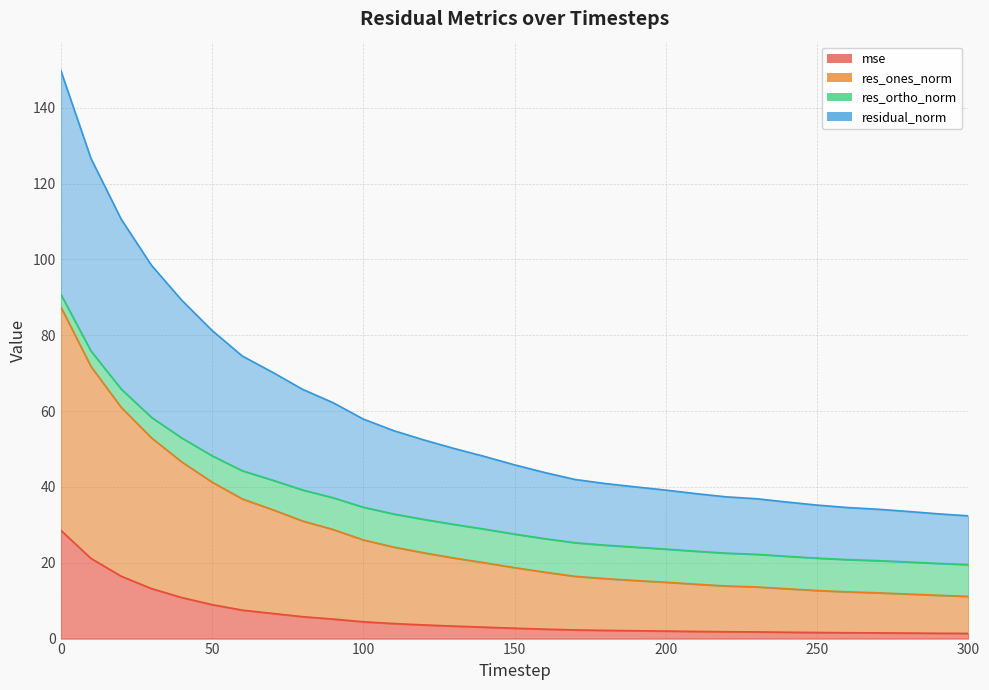

What is the difference between the highest and lowest values at 300?

31.0